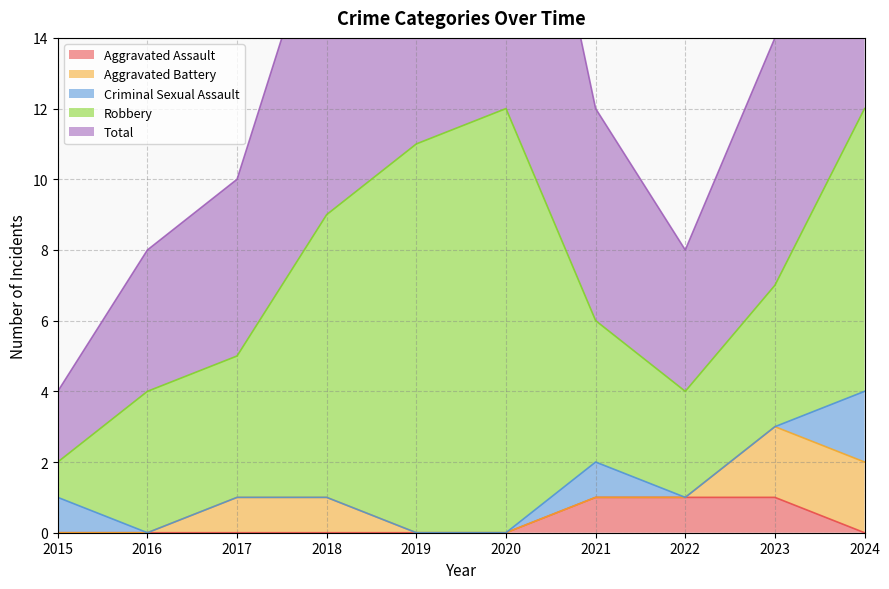

The value of Robbery at 2023 is 1. True or false?

False